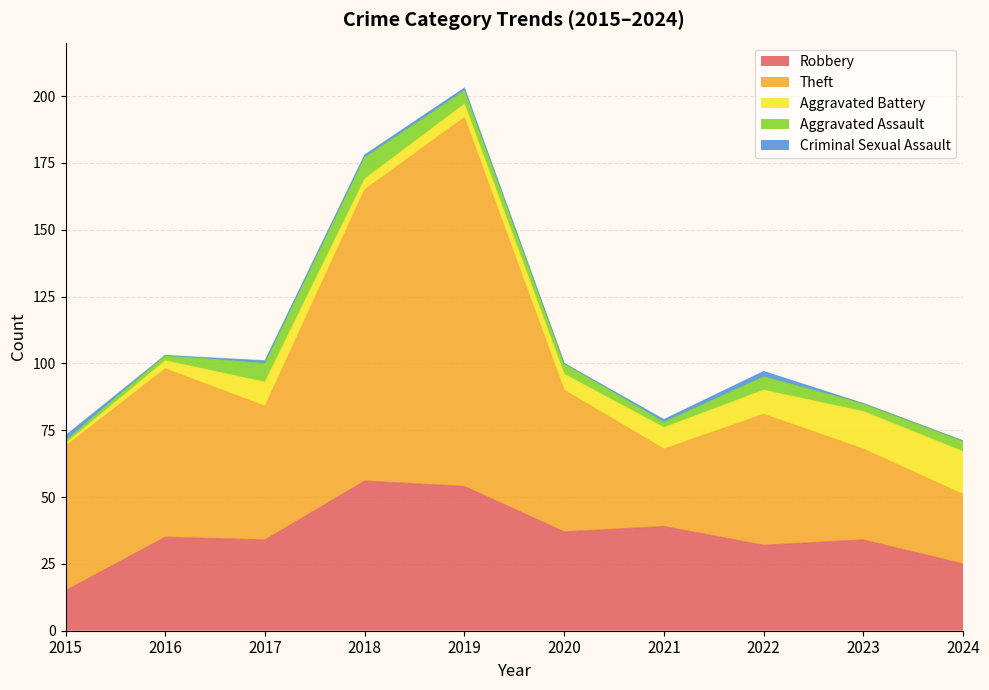

Does the chart have visible grid lines?

Yes